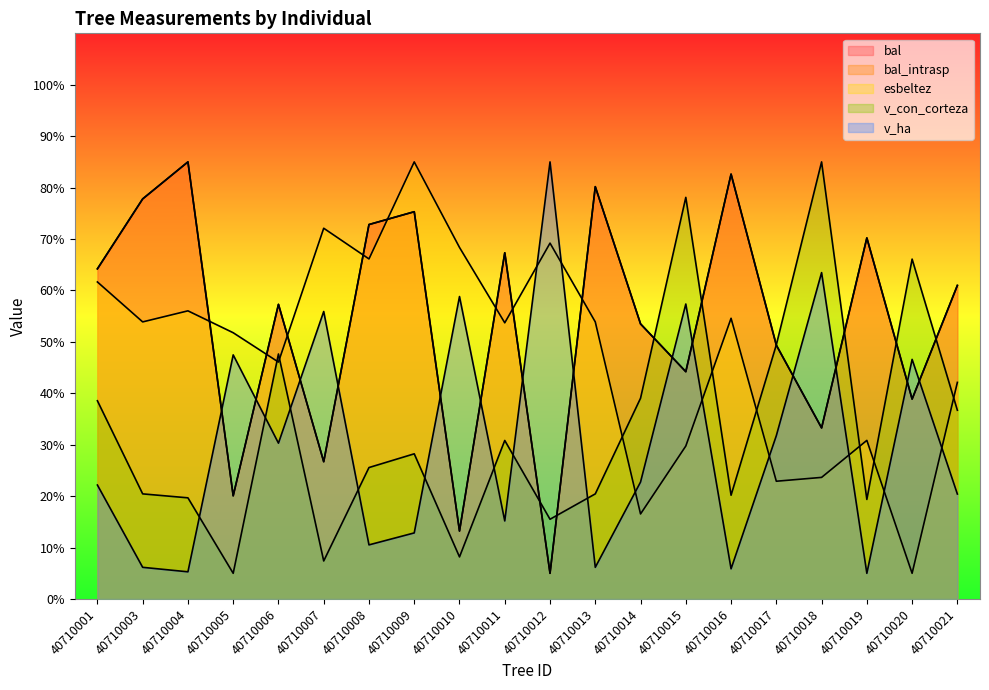

True or false: bal_intrasp has a value of 38.9 at 40710020.

True